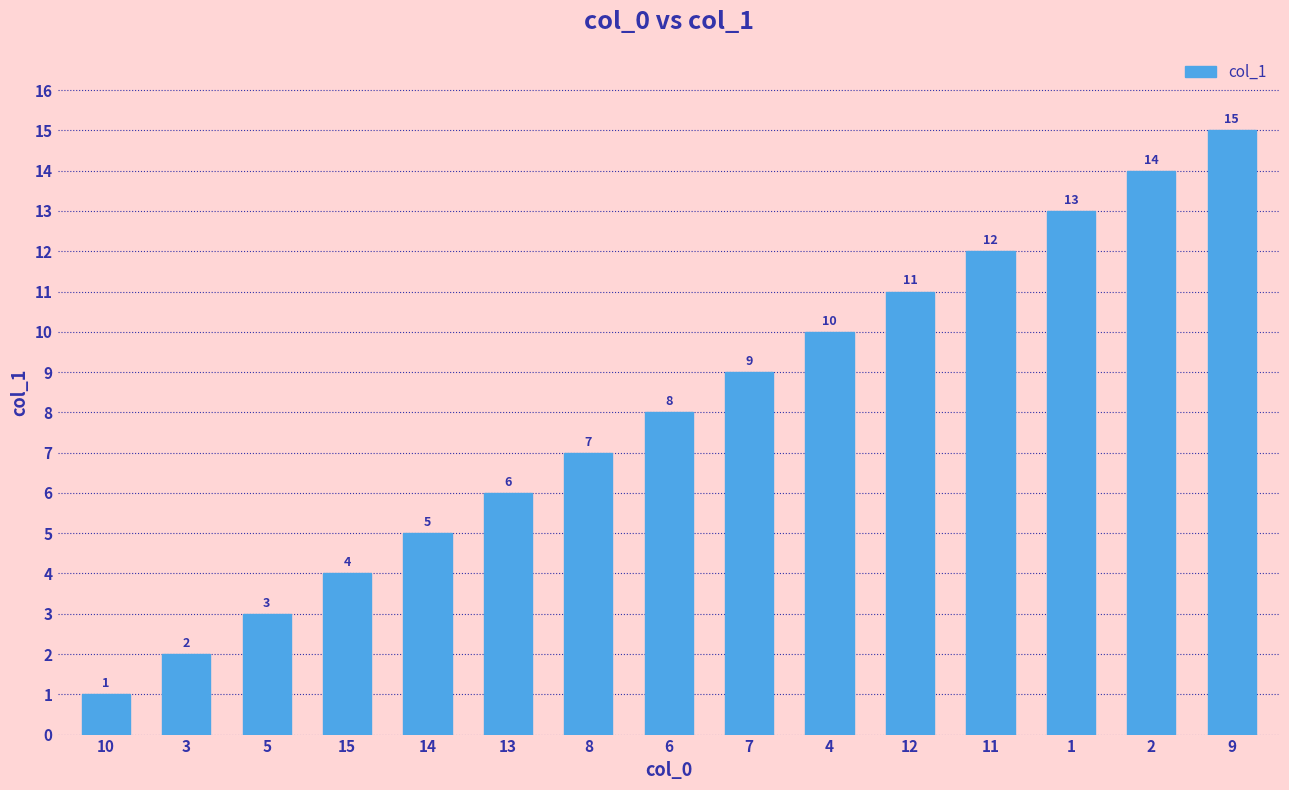

What position from the right is 5?

13